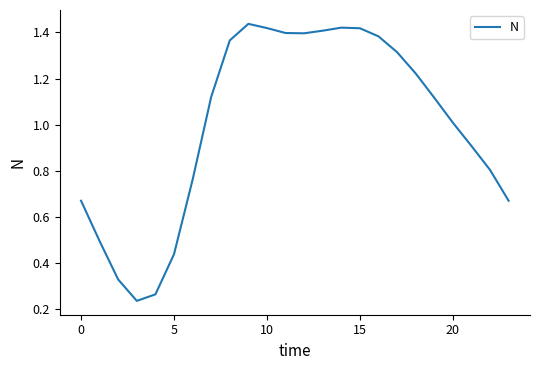

The value at 10 is 2.4. True or false?

False